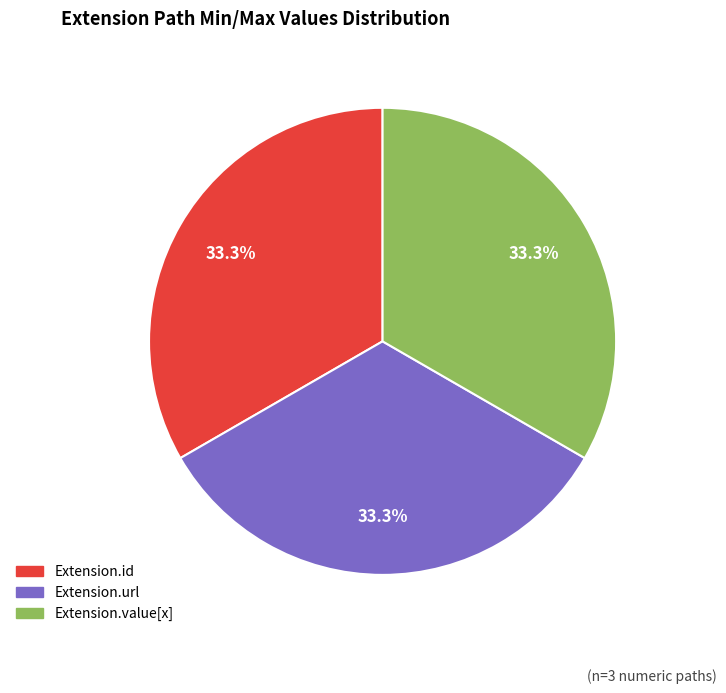

To the nearest percent, what percentage of the pie is Extension.url?

33%